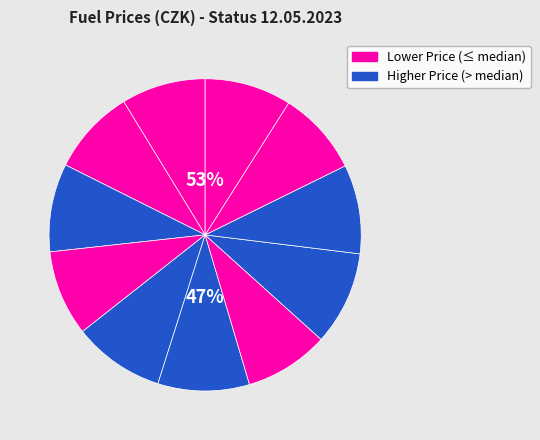

To the nearest percent, what is the difference between the largest and smallest slice percentages?

1%